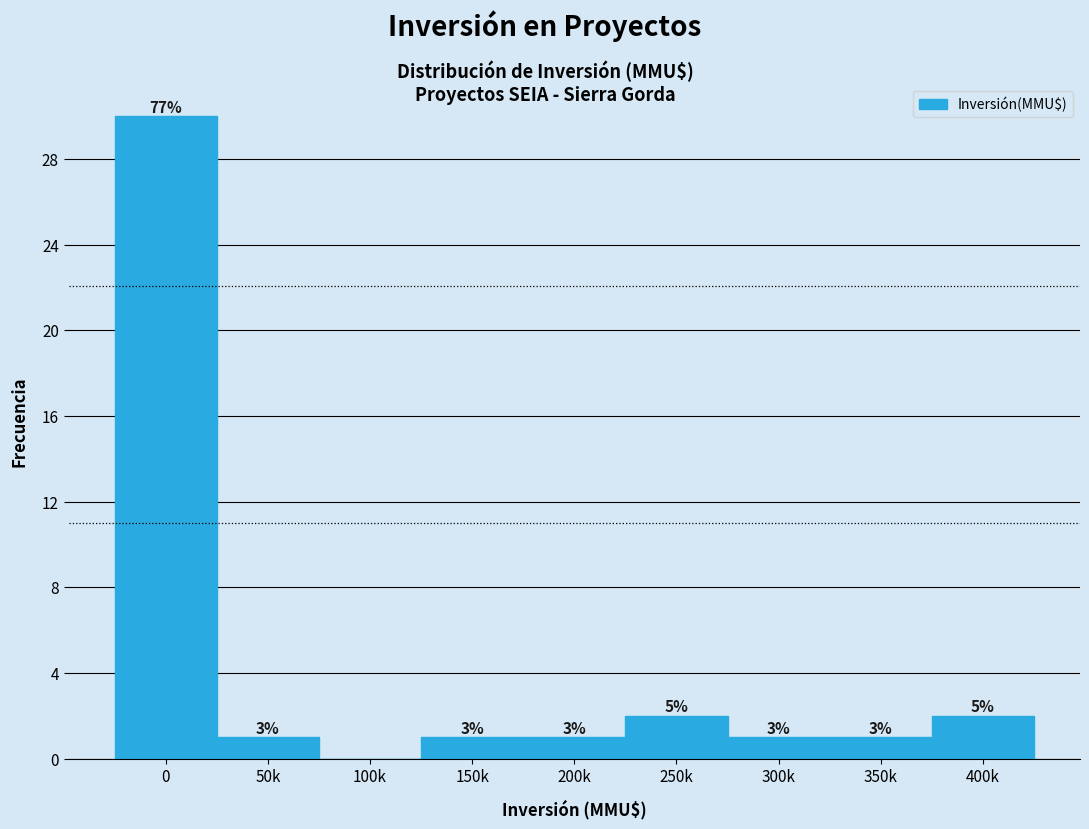

Are the bars horizontal?

No